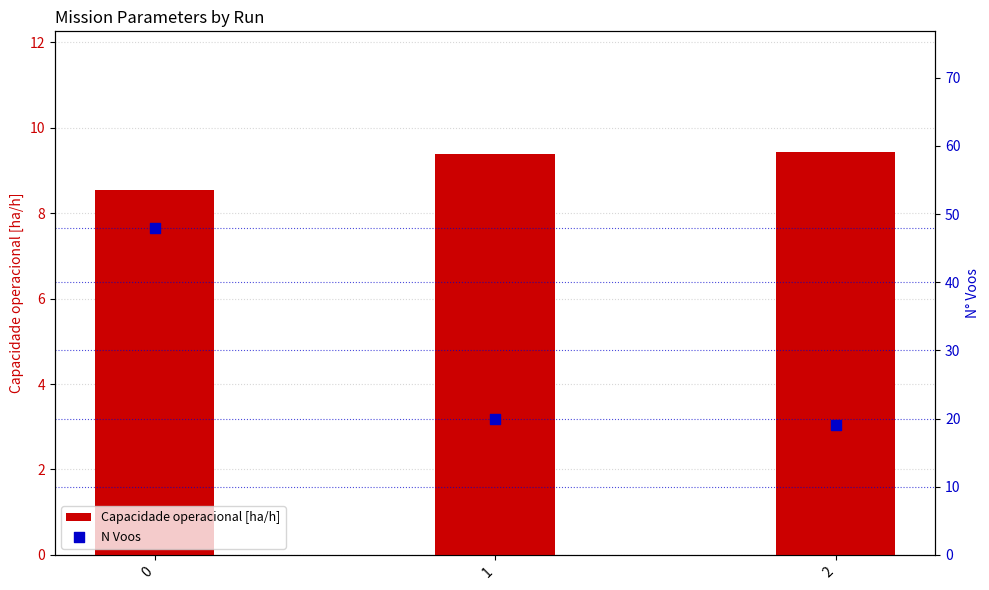

Which series has the largest total across all categories?

N Voos